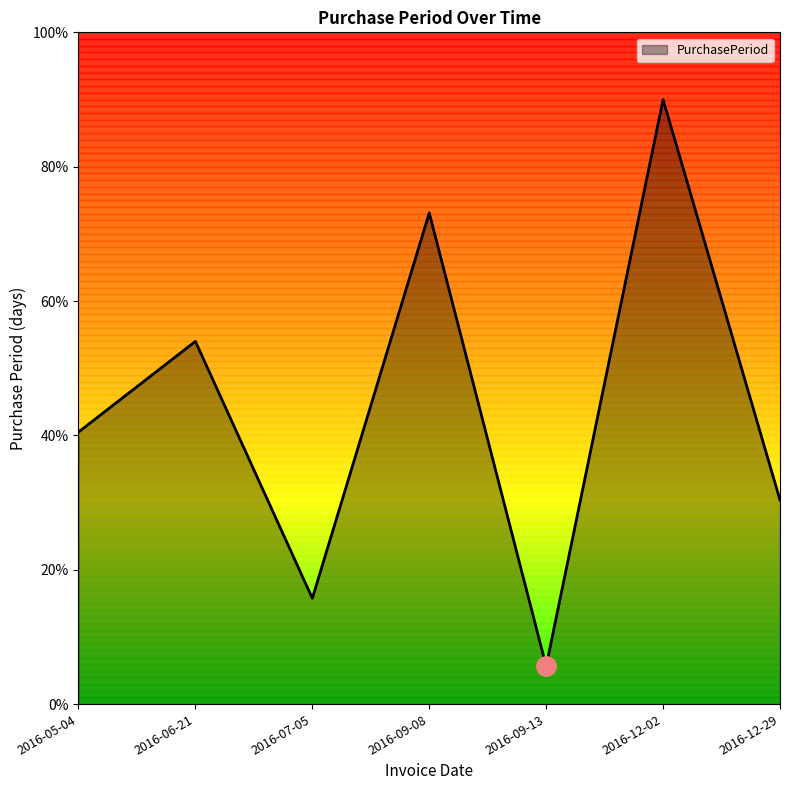

At which category does the chart reach its peak across all series?

2016-12-02